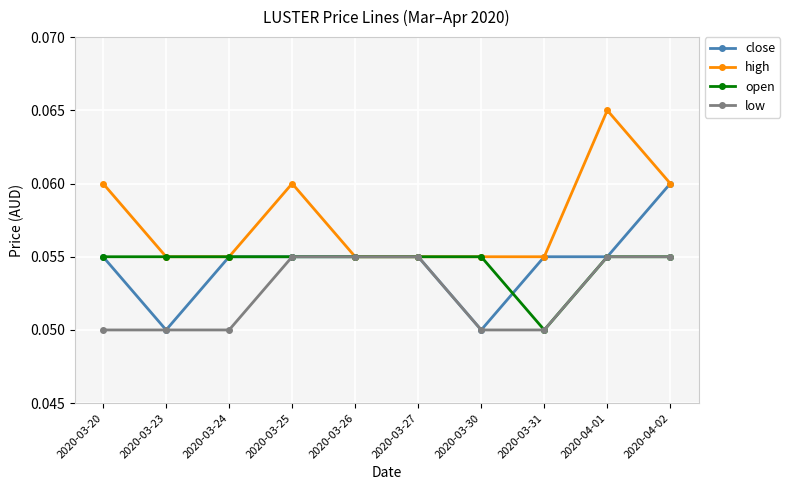

What is the total value across all series at 2020-03-27?

0.2